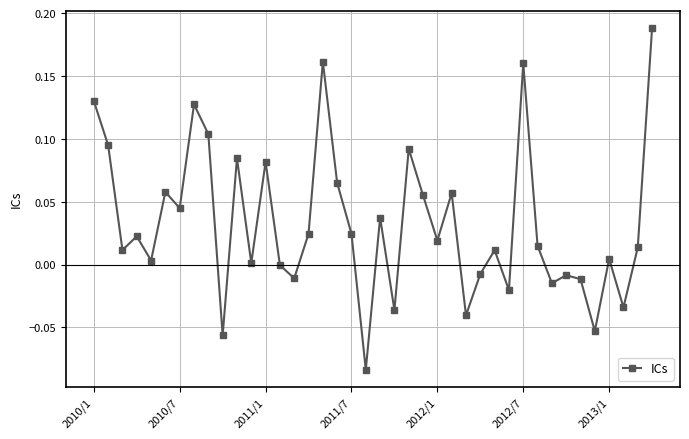

True or false: the data has more than 0 interior local peaks.

True